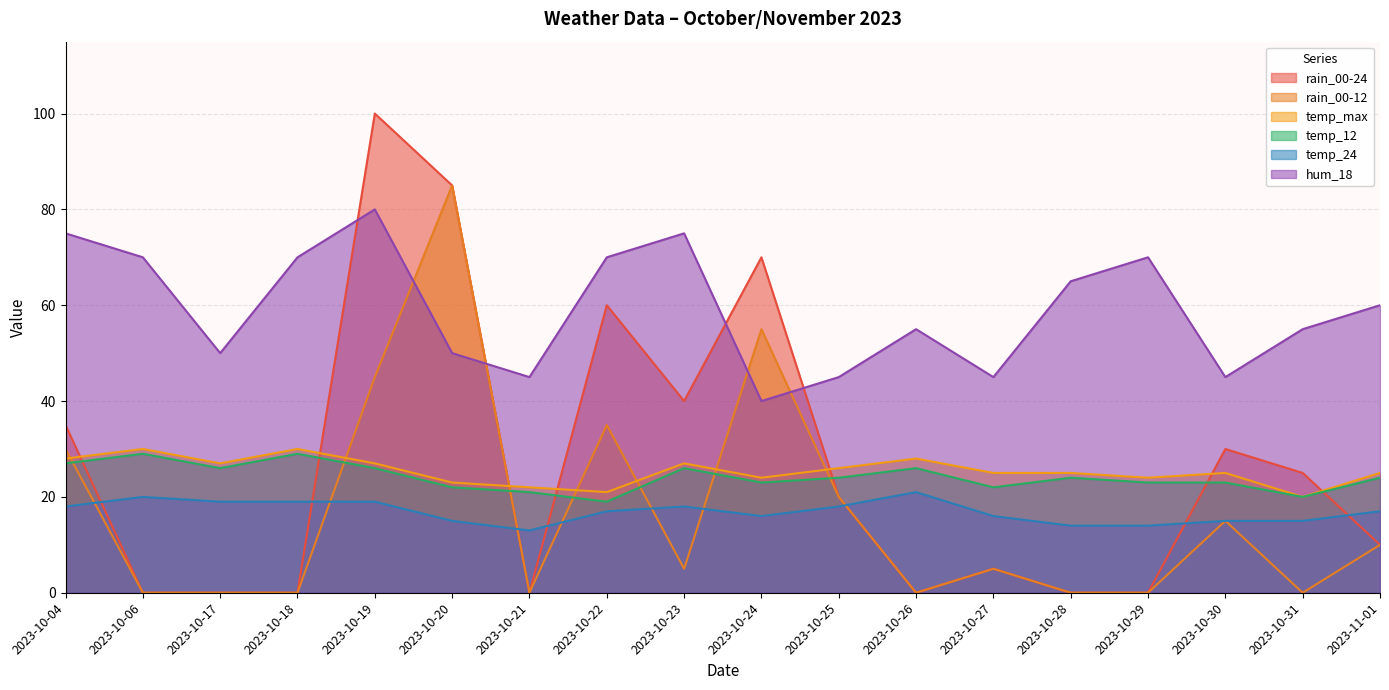

List the series in order of their peak value, highest first.

rain_00-24, rain_00-12, hum_18, temp_max, temp_12, temp_24